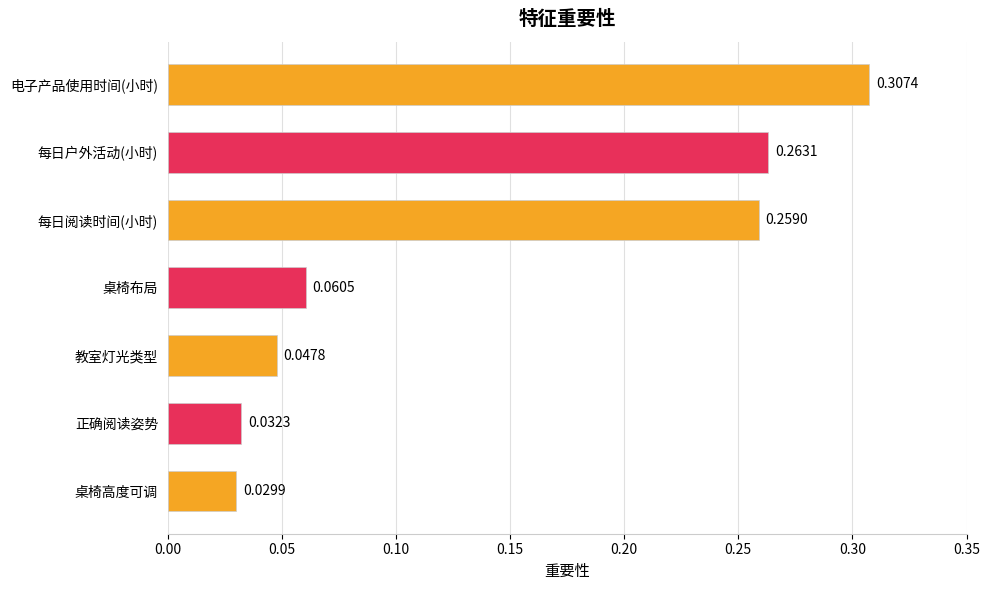

List the labels in order of value, largest first.

电子产品使用时间(小时), 每日户外活动(小时), 每日阅读时间(小时), 桌椅布局, 教室灯光类型, 正确阅读姿势, 桌椅高度可调